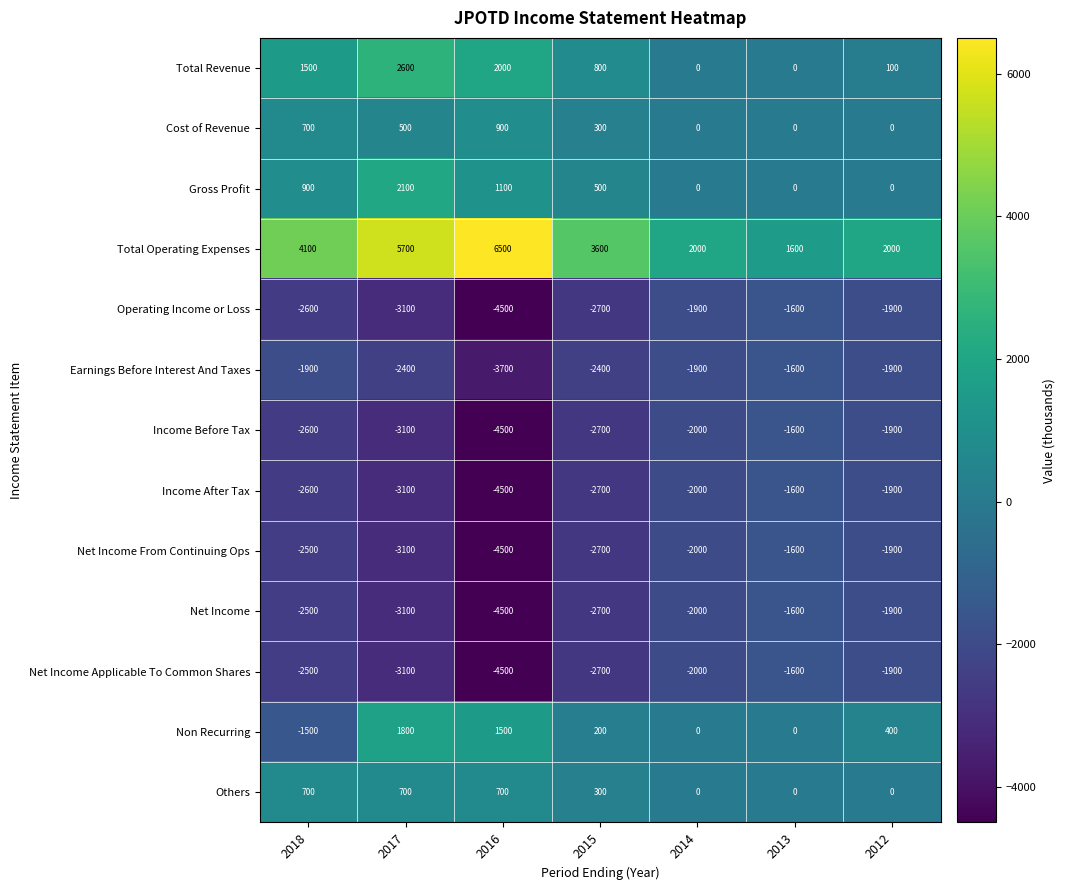

At which category is the sum across all series the highest?

2017